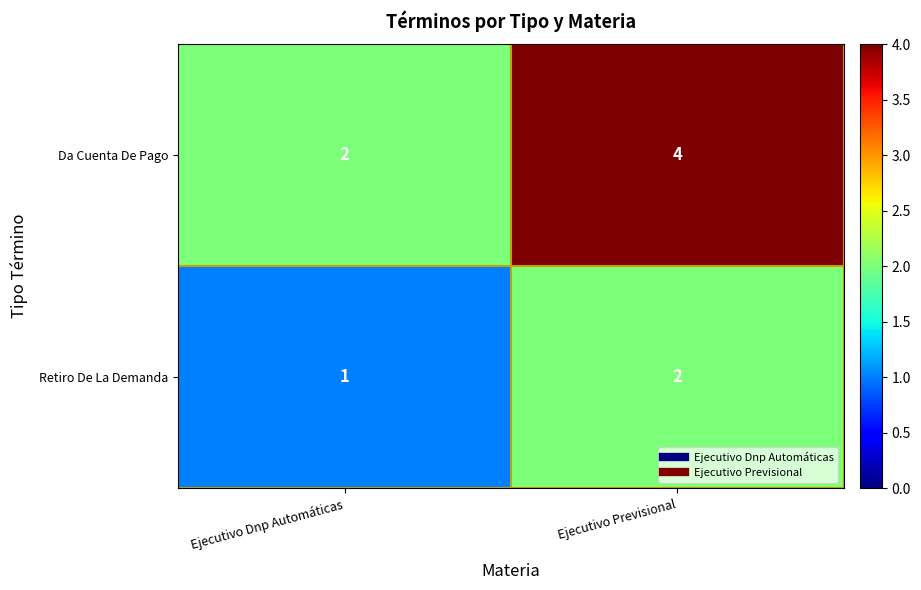

Reading left to right, what are all the values shown in this chart?

Da Cuenta De Pago: Ejecutivo Dnp Automáticas=2	Ejecutivo Previsional=4
Retiro De La Demanda: Ejecutivo Dnp Automáticas=1	Ejecutivo Previsional=2